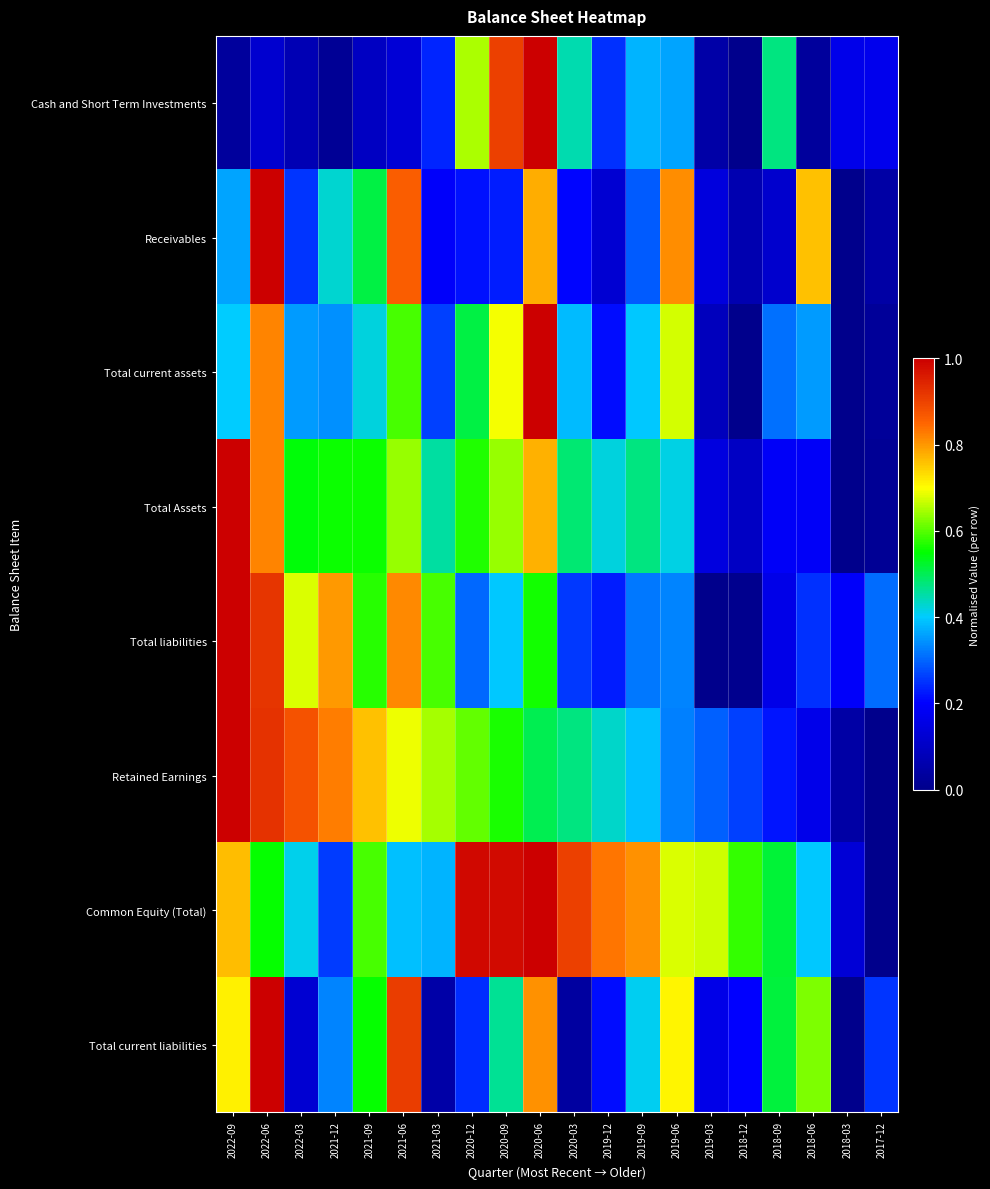

Reading left to right, what are all the values shown in this chart?

Cash and Short Term Investments: 2022-09=0.0	2022-06=0.1	2022-03=0.1	2021-12=0.0	2021-09=0.1	2021-06=0.1	2021-03=0.2	2020-12=0.6	2020-09=0.9	2020-06=1.0	2020-03=0.4	2019-12=0.2	2019-09=0.4	2019-06=0.4	2019-03=0.0	2018-12=0.0	2018-09=0.5	2018-06=0.0	2018-03=0.2	2017-12=0.2
Receivables: 2022-09=0.4	2022-06=1.0	2022-03=0.3	2021-12=0.4	2021-09=0.5	2021-06=0.9	2021-03=0.2	2020-12=0.2	2020-09=0.2	2020-06=0.8	2020-03=0.2	2019-12=0.1	2019-09=0.3	2019-06=0.8	2019-03=0.1	2018-12=0.1	2018-09=0.1	2018-06=0.8	2018-03=0.0	2017-12=0.0
Total current assets: 2022-09=0.4	2022-06=0.8	2022-03=0.4	2021-12=0.3	2021-09=0.4	2021-06=0.6	2021-03=0.3	2020-12=0.5	2020-09=0.7	2020-06=1.0	2020-03=0.4	2019-12=0.2	2019-09=0.4	2019-06=0.7	2019-03=0.1	2018-12=0.0	2018-09=0.3	2018-06=0.4	2018-03=0.0	2017-12=0.0
Total Assets: 2022-09=1.0	2022-06=0.8	2022-03=0.5	2021-12=0.6	2021-09=0.6	2021-06=0.6	2021-03=0.5	2020-12=0.6	2020-09=0.6	2020-06=0.8	2020-03=0.5	2019-12=0.4	2019-09=0.5	2019-06=0.4	2019-03=0.1	2018-12=0.1	2018-09=0.2	2018-06=0.2	2018-03=0.0	2017-12=0.0
Total liabilities: 2022-09=1.0	2022-06=0.9	2022-03=0.7	2021-12=0.8	2021-09=0.6	2021-06=0.8	2021-03=0.6	2020-12=0.3	2020-09=0.4	2020-06=0.6	2020-03=0.3	2019-12=0.2	2019-09=0.3	2019-06=0.3	2019-03=0.0	2018-12=0.0	2018-09=0.2	2018-06=0.2	2018-03=0.2	2017-12=0.3
Retained Earnings: 2022-09=1.0	2022-06=0.9	2022-03=0.9	2021-12=0.8	2021-09=0.8	2021-06=0.7	2021-03=0.6	2020-12=0.6	2020-09=0.6	2020-06=0.5	2020-03=0.5	2019-12=0.4	2019-09=0.4	2019-06=0.3	2019-03=0.3	2018-12=0.3	2018-09=0.2	2018-06=0.2	2018-03=0.0	2017-12=0.0
Common Equity (Total): 2022-09=0.8	2022-06=0.6	2022-03=0.4	2021-12=0.3	2021-09=0.6	2021-06=0.4	2021-03=0.4	2020-12=1.0	2020-09=1.0	2020-06=1.0	2020-03=0.9	2019-12=0.8	2019-09=0.8	2019-06=0.7	2019-03=0.7	2018-12=0.6	2018-09=0.5	2018-06=0.4	2018-03=0.1	2017-12=0.0
Total current liabilities: 2022-09=0.7	2022-06=1.0	2022-03=0.1	2021-12=0.3	2021-09=0.6	2021-06=0.9	2021-03=0.0	2020-12=0.2	2020-09=0.5	2020-06=0.8	2020-03=0.0	2019-12=0.2	2019-09=0.4	2019-06=0.7	2019-03=0.2	2018-12=0.2	2018-09=0.5	2018-06=0.6	2018-03=0.0	2017-12=0.3